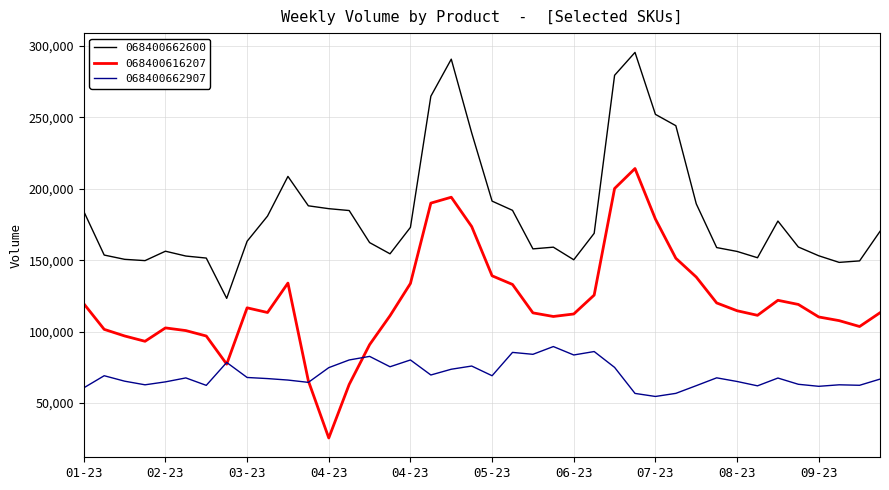

Rank the series by their maximum value, from highest to lowest.

068400662600, 068400616207, 068400662907